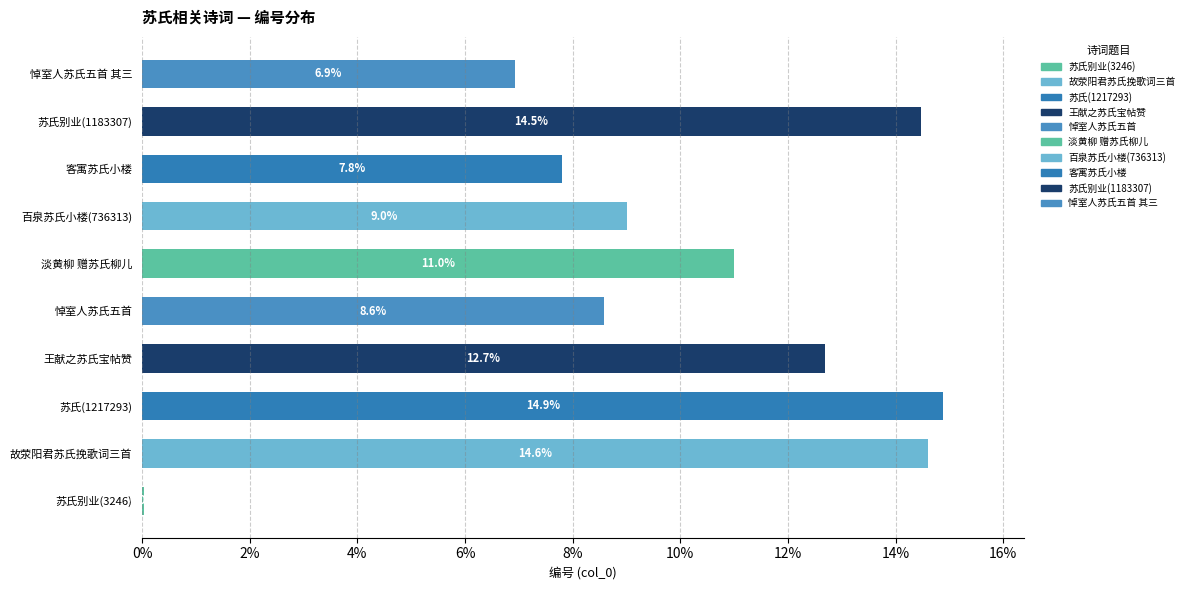

What is the sum of all values?

100.0